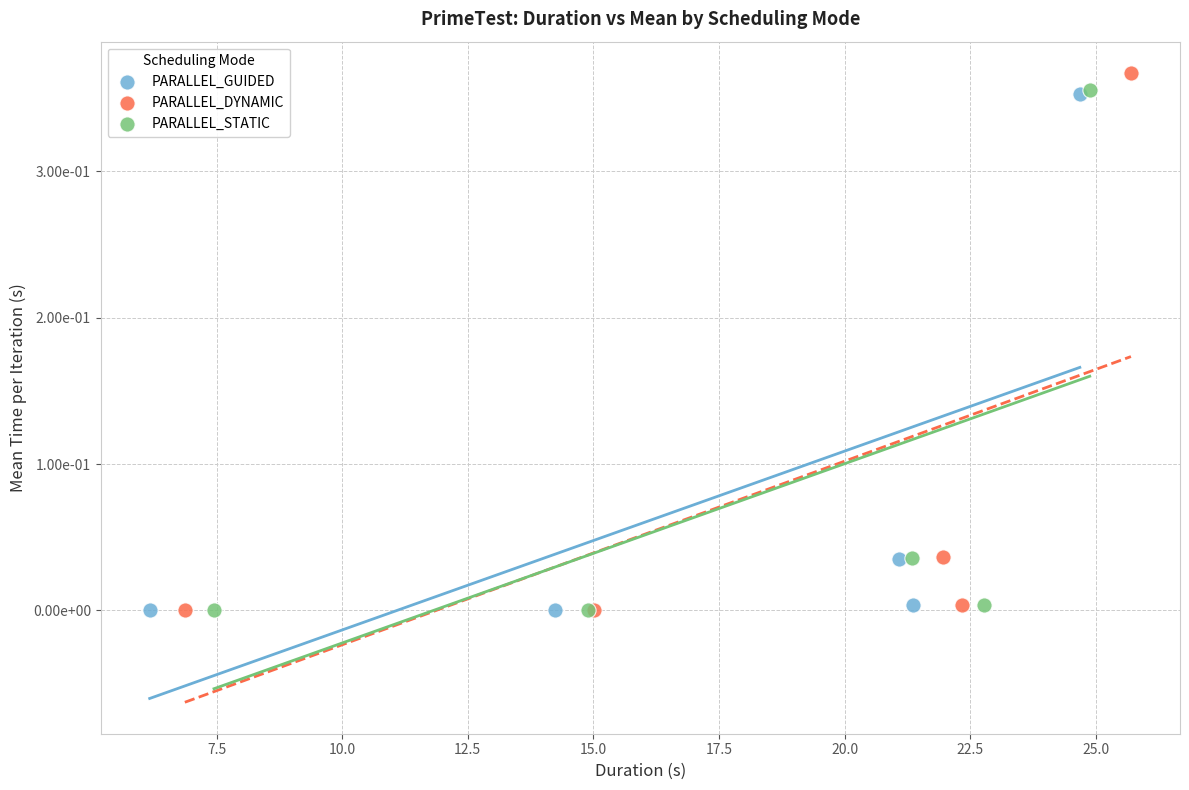

Which series has the largest Y range (max minus min)?

PARALLEL_DYNAMIC